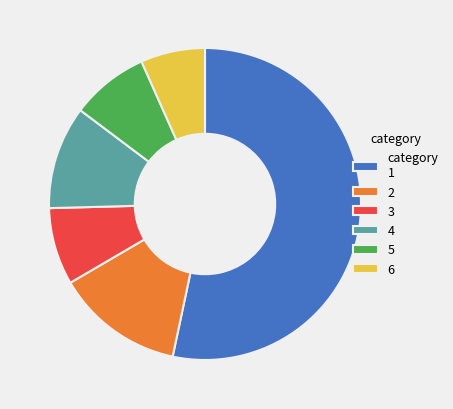

Do 4 and 3 together represent more than half of the pie?

No